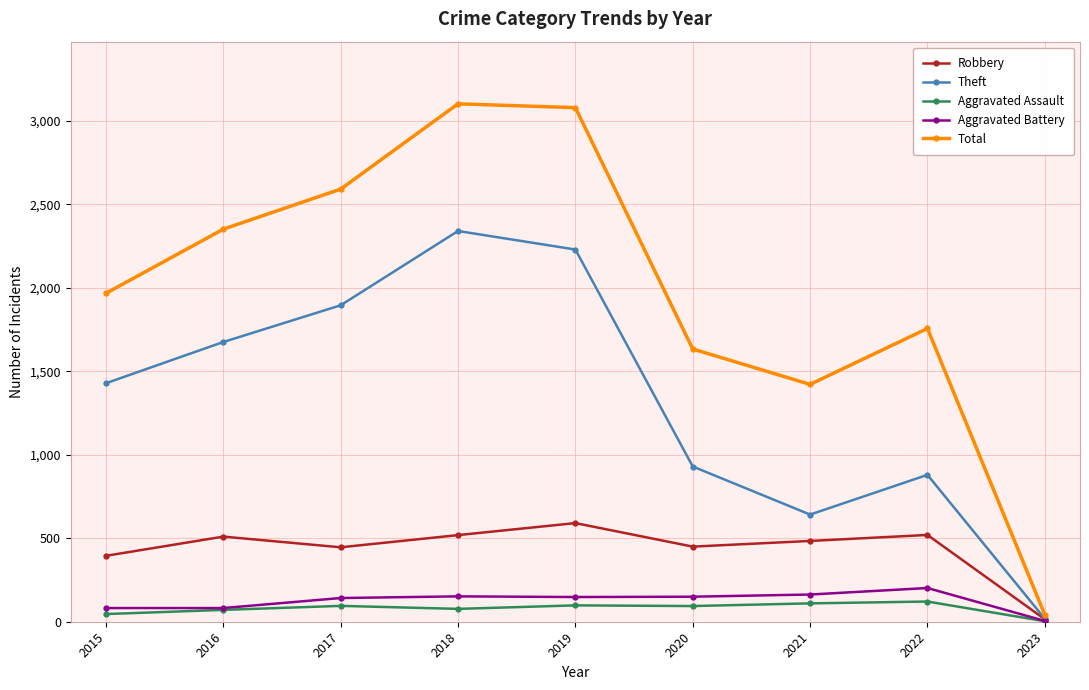

What is the difference between the Theft values at 2023 and 2021?

624